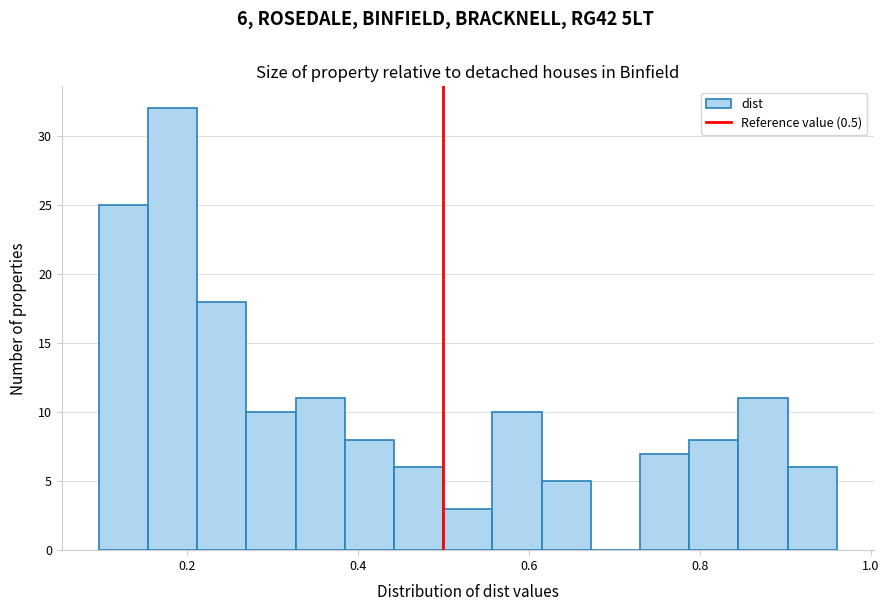

Around what value on the x-axis is the tallest bar? Give the approximate position of its centre, as read against the axis.

0.18